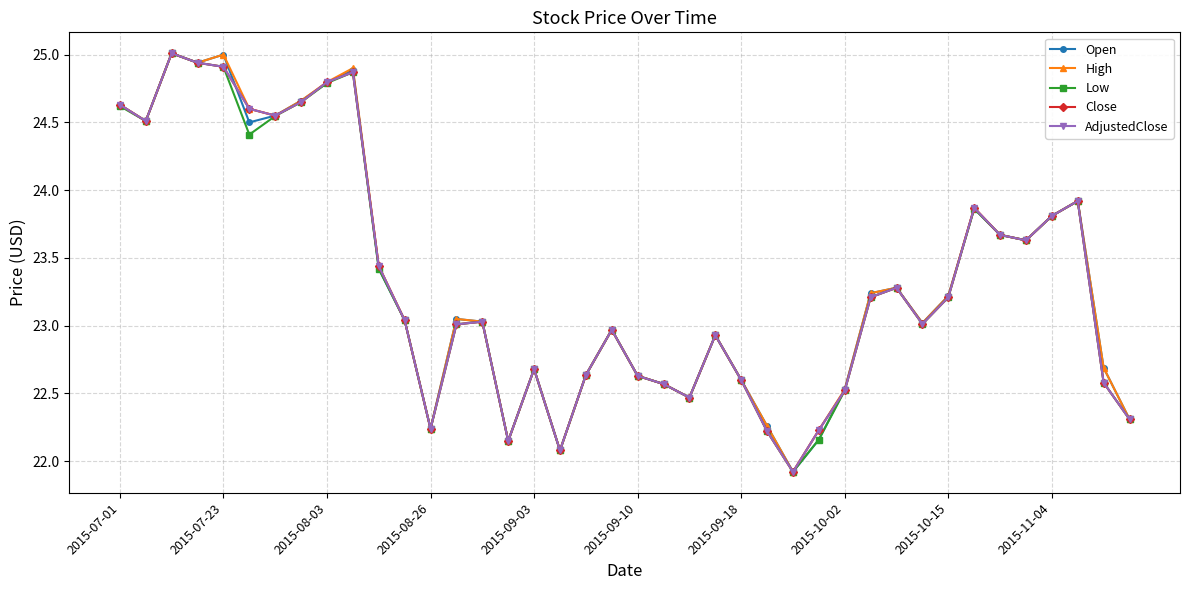

Does the chart have visible grid lines?

Yes